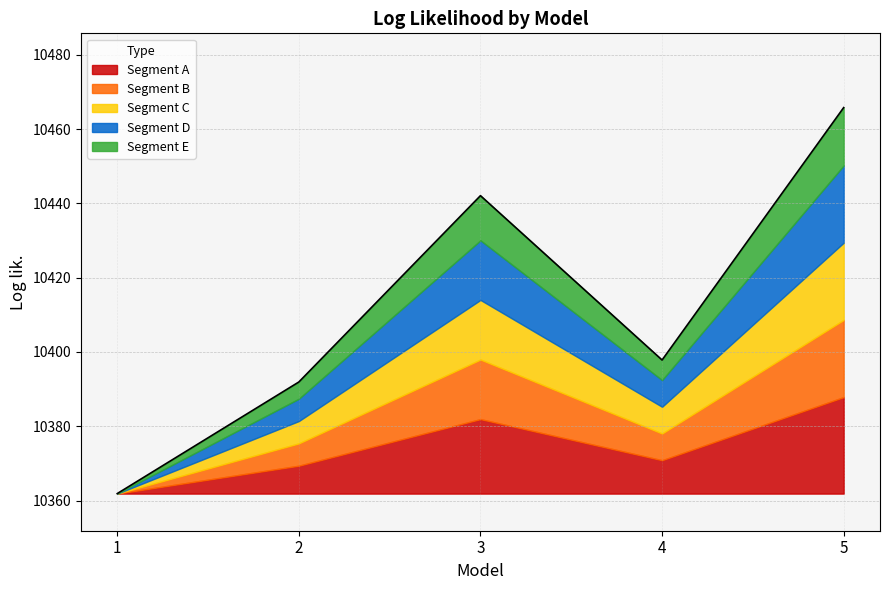

How many lines are shown in the chart?

5